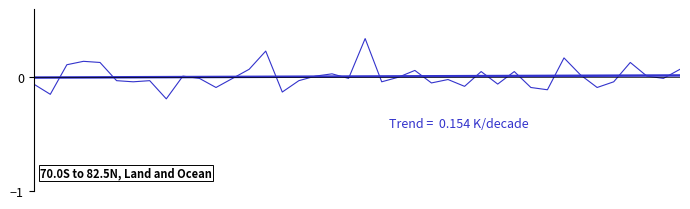

How many lines are shown in the chart?

2